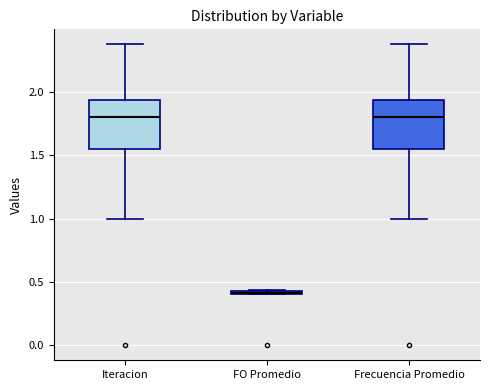

Where does the median line of the box for Iteracion sit on the y-axis? The values are not printed on the chart, so give them approximately, as read against the axis.

1.80